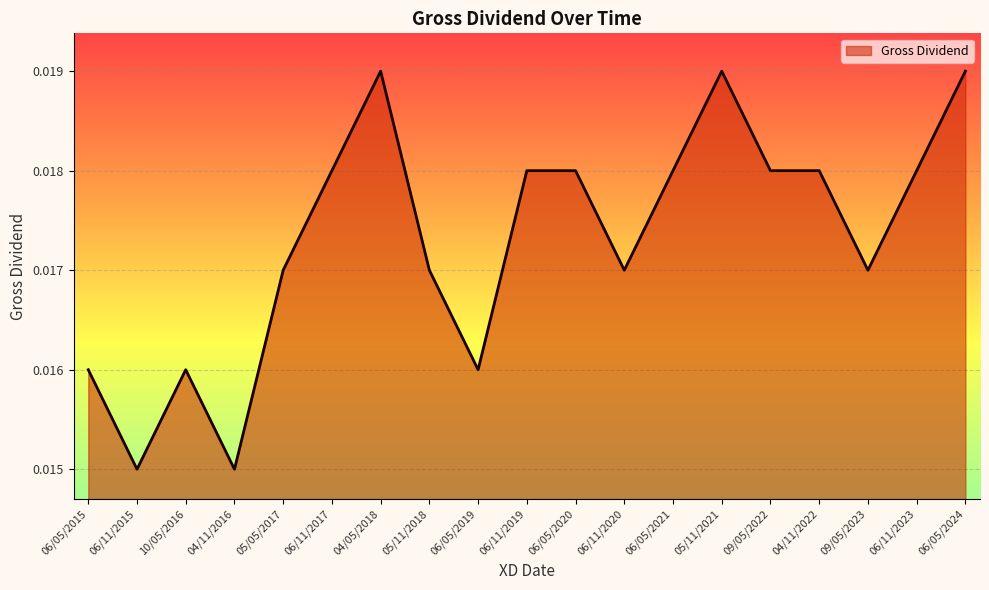

What position from the left is 04/11/2016?

4